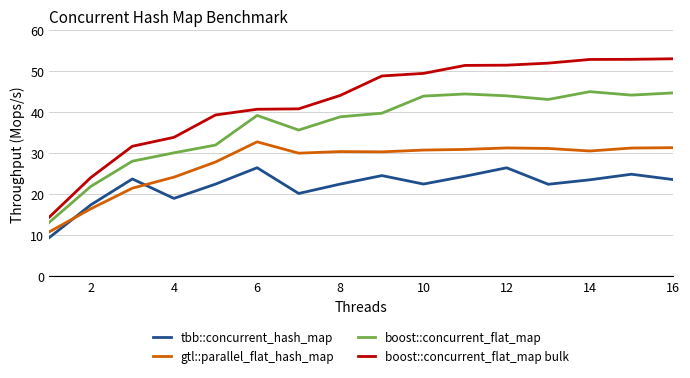

At how many categories does at least one series exceed 36?

12